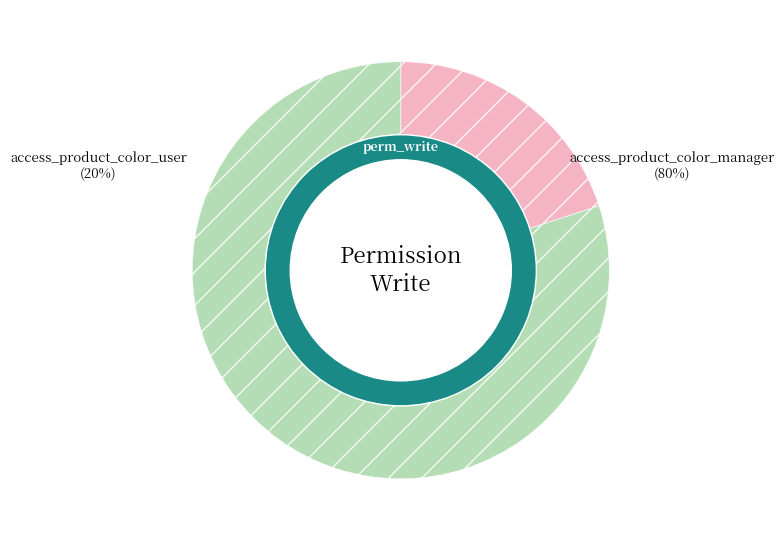

Between access_product_color_manager and access_product_color_user, which is larger?

access_product_color_manager